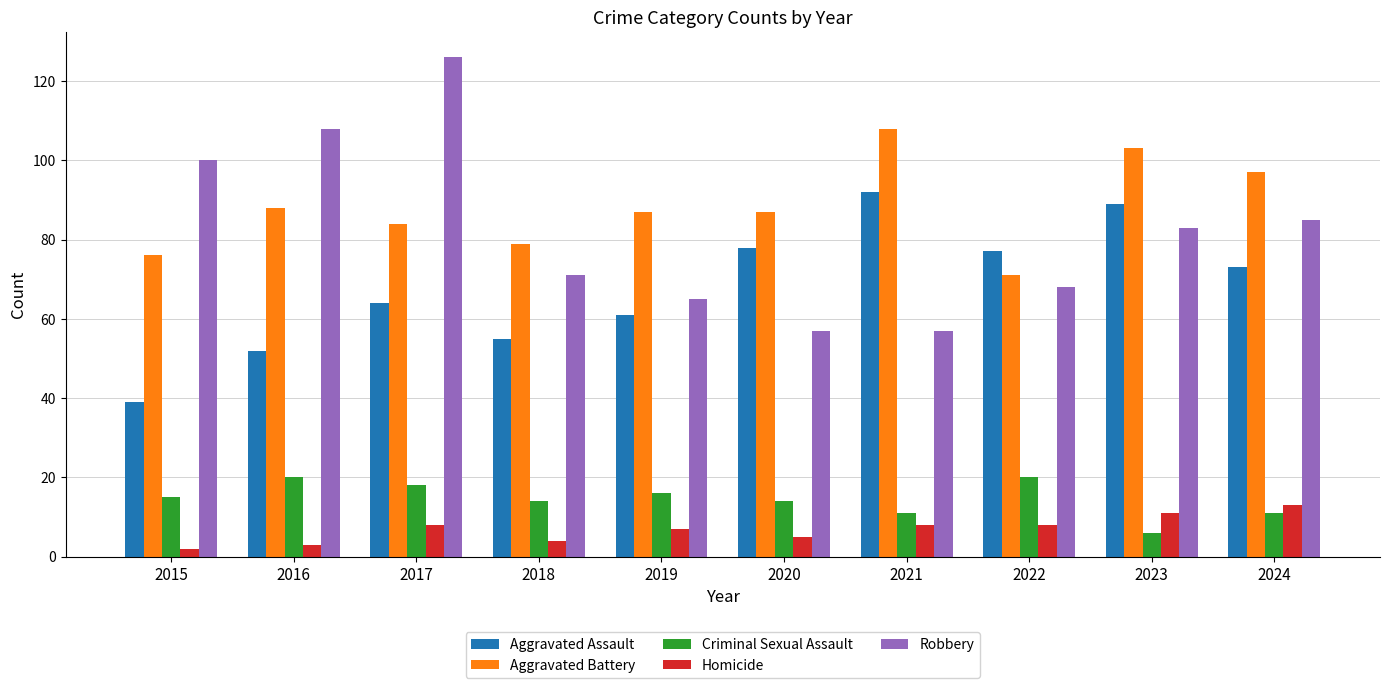

What is the minimum value shown in the chart?

2